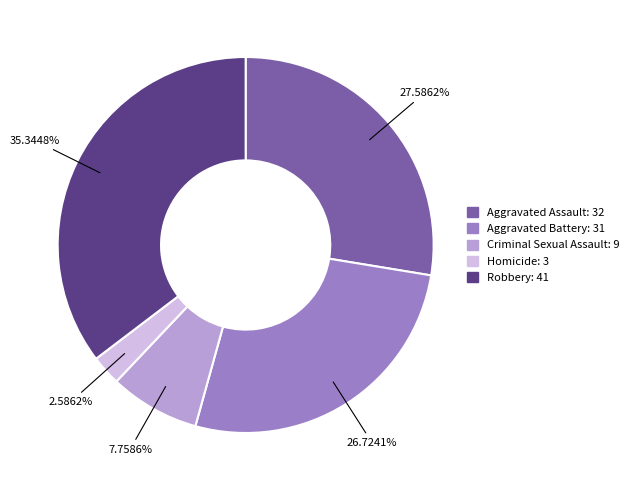

What portion of the pie excludes Aggravated Assault?

72.4%